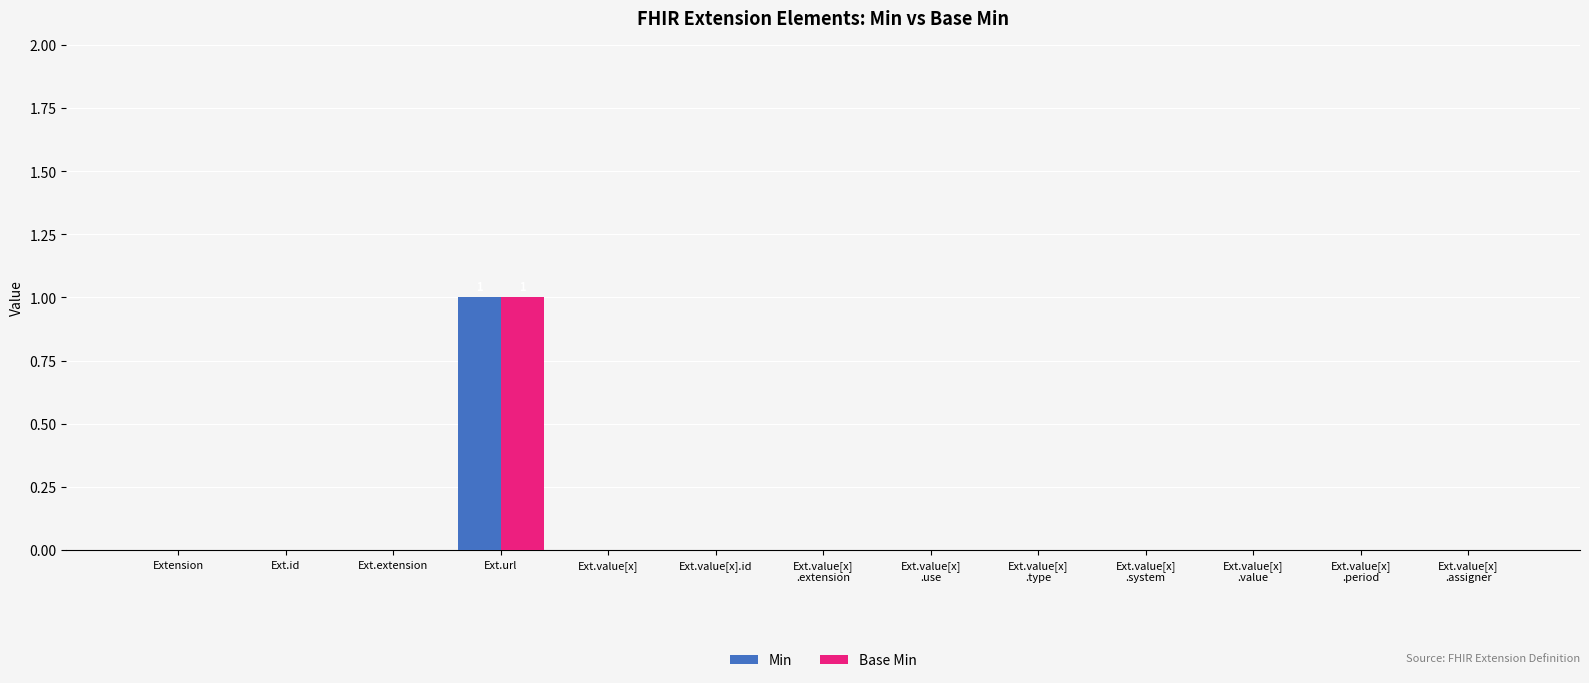

Which category has the highest value in the Base Min series?

Ext.url